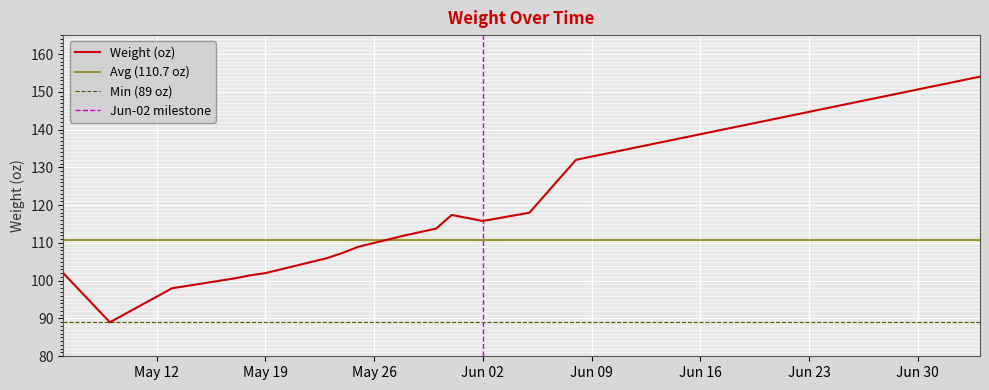

How many points are higher than both their immediate neighbors (excluding endpoints)?

1